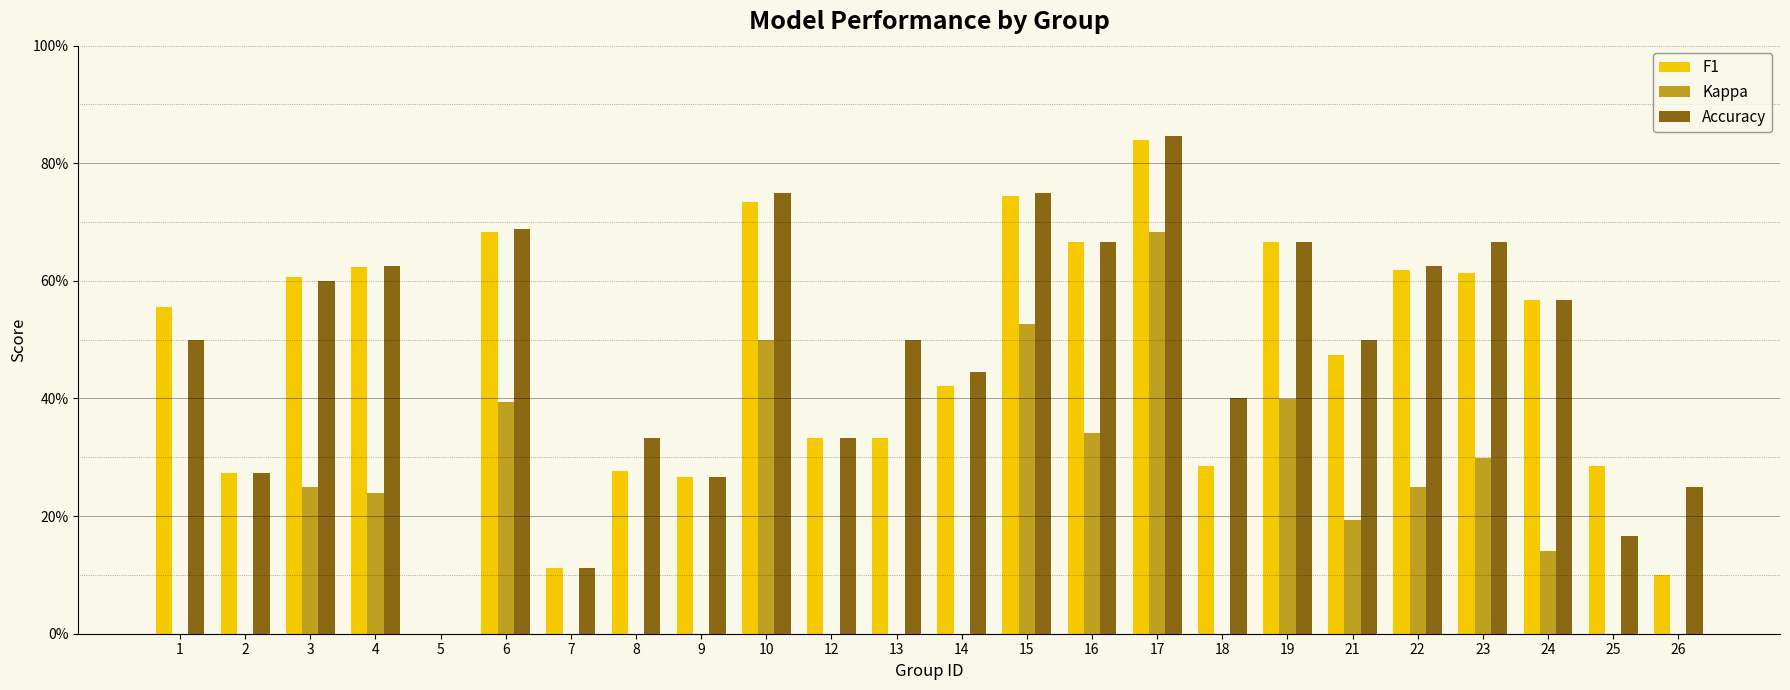

What are all the series names shown in the legend?

F1, Kappa, Accuracy